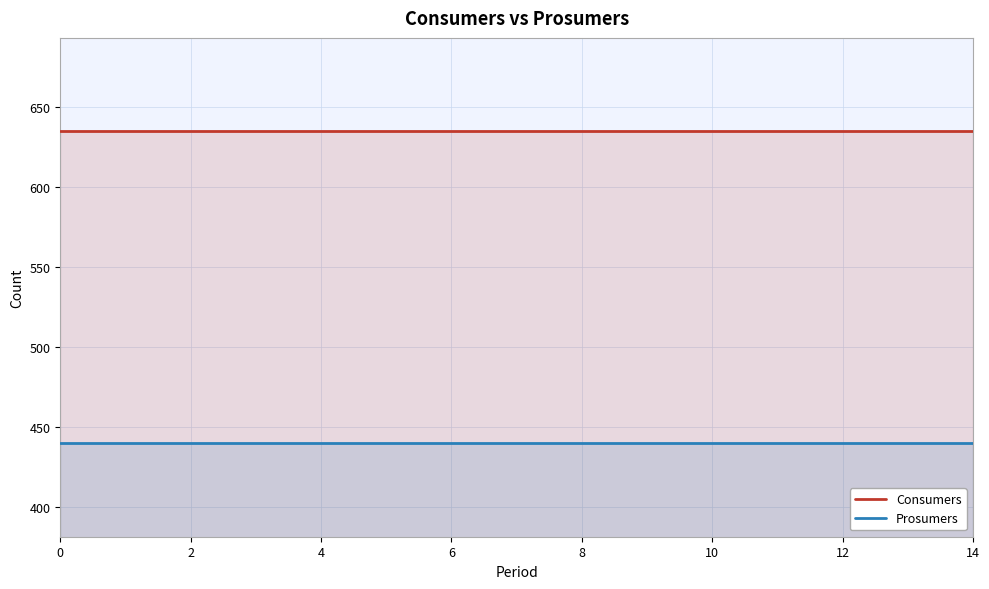

Reading left to right, transcribe all the data shown in this chart.

Consumers: 635	635	635	635	635	635	635	635	635	635	635	635	635	635	635
Prosumers: 440	440	440	440	440	440	440	440	440	440	440	440	440	440	440